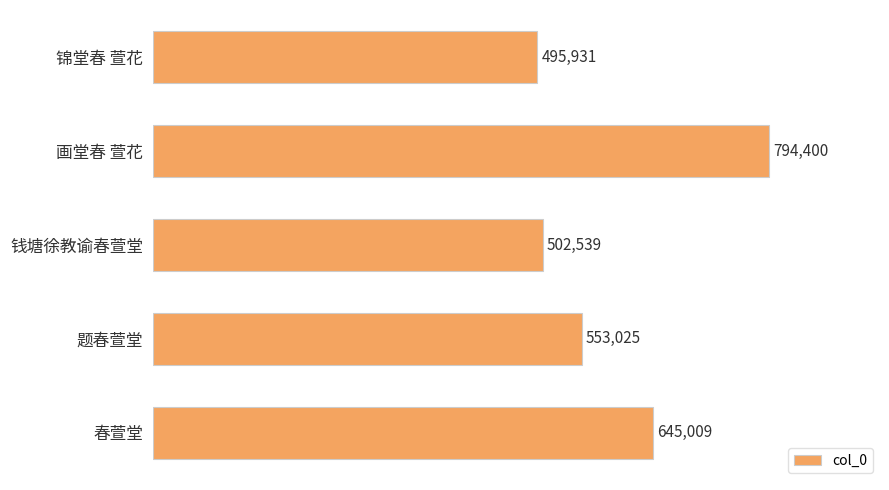

Is it true that the value at 春萱堂 is 645009?

True